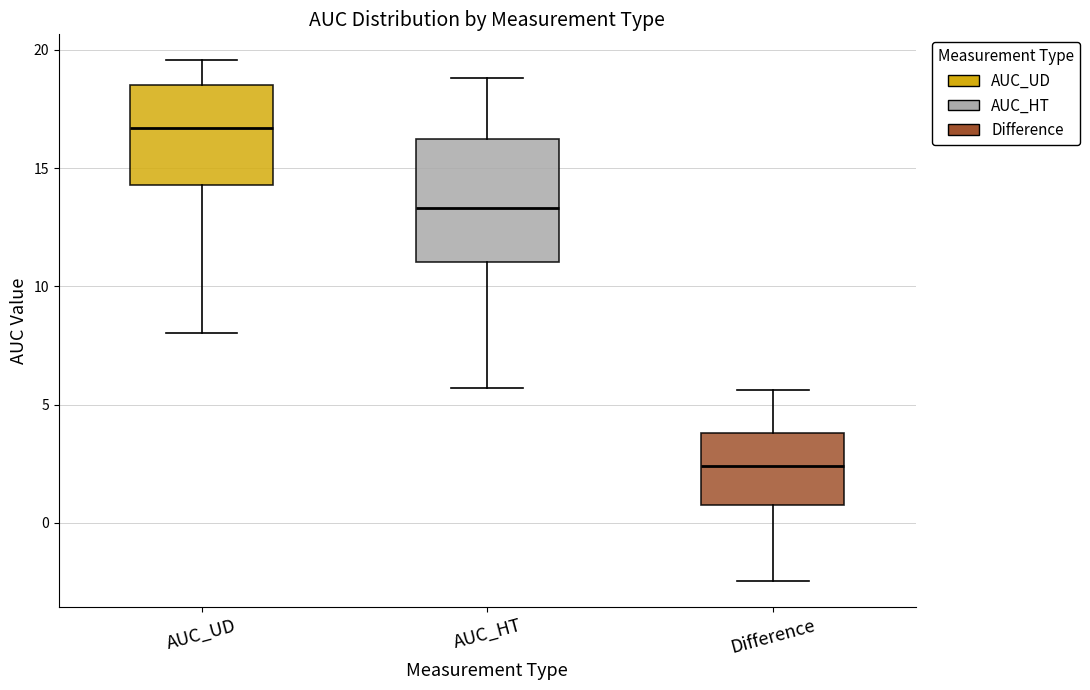

Reading left to right, transcribe this box plot: for each box, give where its median line is, the range the box spans, and where its two whiskers end, as read against the y-axis. The values are not printed on the chart, so give them approximately, as read against the axis.

AUC_UD: median 16.5, box 14.5 to 18.5, whiskers 8.0 to 19.5
AUC_HT: median 13.5, box 11.0 to 16.0, whiskers 5.5 to 19.0
Difference: median 2.5, box 1.0 to 4.0, whiskers -2.5 to 5.5